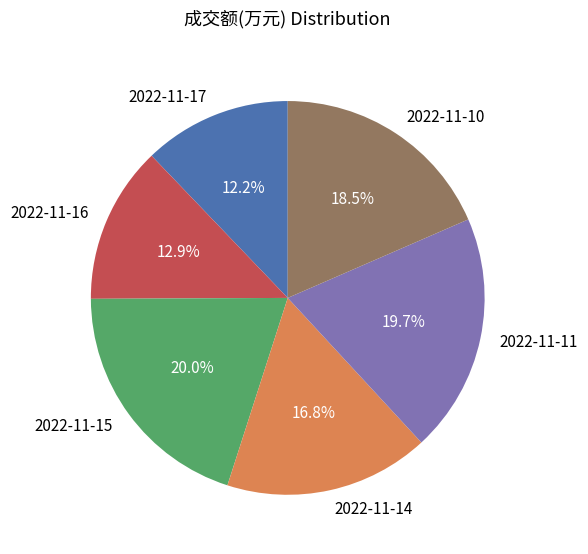

Which category has the smallest portion of the pie?

2022-11-17